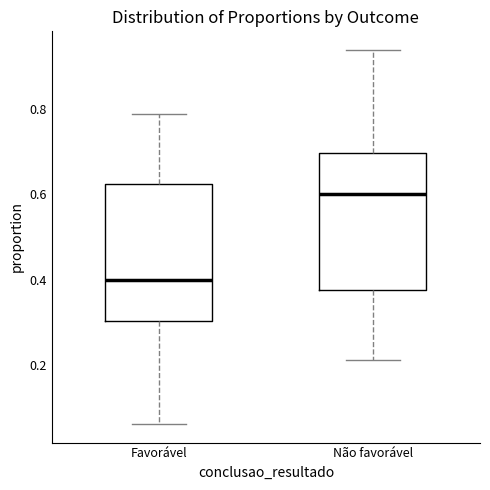

Reading left to right, transcribe this box plot: for each box, give where its median line is, the range the box spans, and where its two whiskers end, as read against the y-axis. The values are not printed on the chart, so give them approximately, as read against the axis.

Favorável: median 0.40, box 0.30 to 0.62, whiskers 0.06 to 0.78
Não favorável: median 0.60, box 0.38 to 0.70, whiskers 0.22 to 0.94